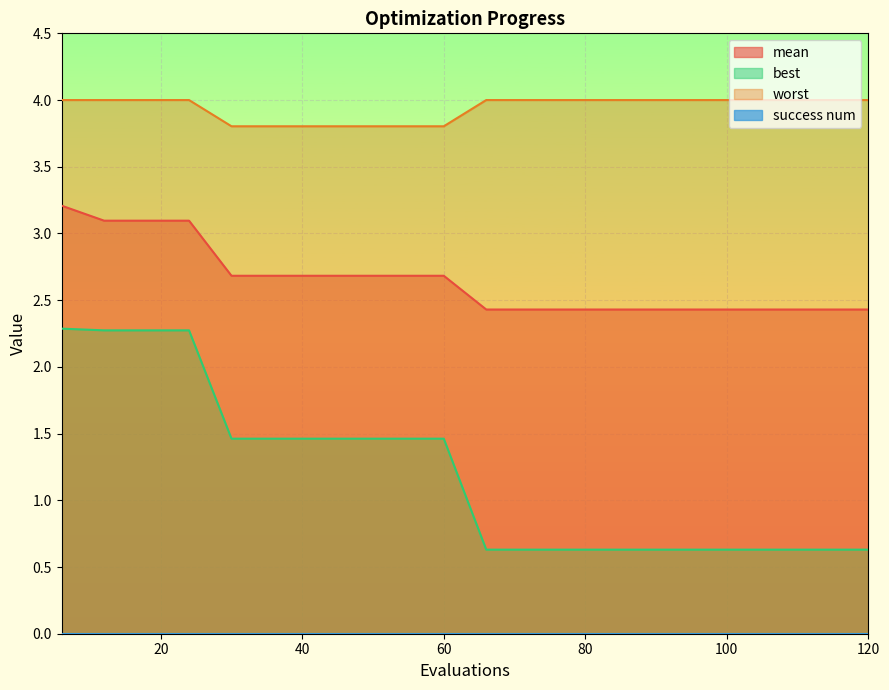

Reading left to right, list all the values displayed in this chart.

mean: 6=3.2	12=3.1	18=3.1	24=3.1	30=2.7	36=2.7	42=2.7	48=2.7	54=2.7	60=2.7	66=2.4	72=2.4	78=2.4	84=2.4	90=2.4	96=2.4	102=2.4	108=2.4	114=2.4	120=2.4
best: 6=2.3	12=2.3	18=2.3	24=2.3	30=1.5	36=1.5	42=1.5	48=1.5	54=1.5	60=1.5	66=0.6	72=0.6	78=0.6	84=0.6	90=0.6	96=0.6	102=0.6	108=0.6	114=0.6	120=0.6
worst: 6=4.0	12=4.0	18=4.0	24=4.0	30=3.8	36=3.8	42=3.8	48=3.8	54=3.8	60=3.8	66=4.0	72=4.0	78=4.0	84=4.0	90=4.0	96=4.0	102=4.0	108=4.0	114=4.0	120=4.0